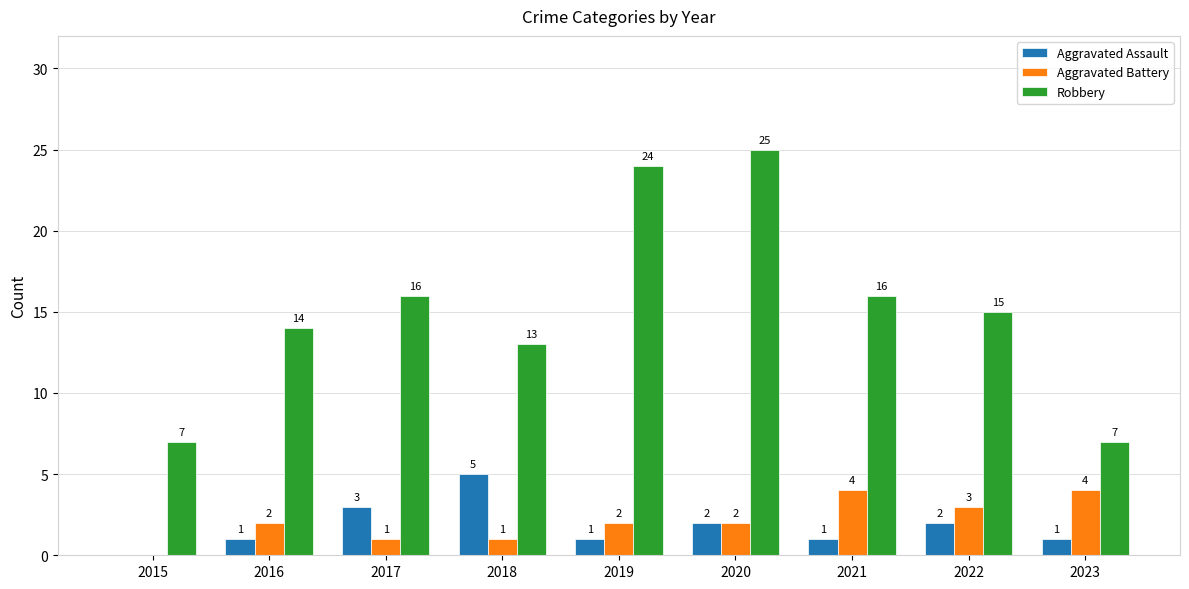

Which category has the highest value in the Aggravated Assault series?

2018